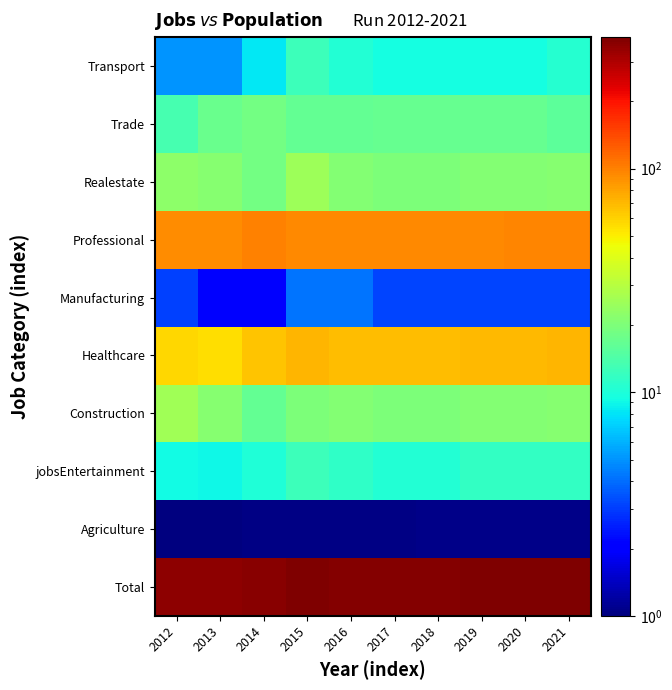

Reading left to right, what are all the values shown in this chart?

Total: 2012=354.9	2013=352.6	2014=364.8	2015=383.0	2016=370.6	2017=375.4	2018=377.4	2019=380.5	2020=383.7	2021=386.9
Agriculture: 2012=1.0	2013=1.0	2014=1.0	2015=1.0	2016=1.0	2017=1.0	2018=1.0	2019=1.1	2020=1.1	2021=1.1
jobsEntertainment: 2012=9.2	2013=9.1	2014=10.2	2015=12.5	2016=11.5	2017=10.5	2018=10.5	2019=11.6	2020=11.6	2021=11.6
Construction: 2012=25.5	2013=21.2	2014=16.4	2015=19.8	2016=20.8	2017=19.9	2018=19.9	2019=21.0	2020=21.1	2021=21.1
Healthcare: 2012=58.1	2013=55.4	2014=64.6	2015=70.8	2016=67.7	2017=68.0	2018=68.1	2019=69.4	2020=70.6	2021=70.8
Manufacturing: 2012=3.1	2013=2.0	2014=2.0	2015=4.2	2016=4.2	2017=3.1	2018=3.1	2019=3.2	2020=3.2	2021=3.2
Professional: 2012=91.8	2013=92.7	2014=98.4	2015=93.7	2016=93.7	2017=95.2	2018=95.4	2019=95.7	2020=97.0	2021=97.2
Realestate: 2012=22.4	2013=21.2	2014=18.4	2015=25.0	2016=20.8	2017=19.9	2018=19.9	2019=21.0	2020=21.1	2021=21.1
Trade: 2012=13.3	2013=17.1	2014=18.4	2015=16.7	2016=16.7	2017=16.7	2018=16.8	2019=16.8	2020=16.9	2021=15.9
Transport: 2012=5.1	2013=5.0	2014=8.2	2015=12.5	2016=10.4	2017=9.4	2018=9.4	2019=9.5	2020=9.5	2021=10.6